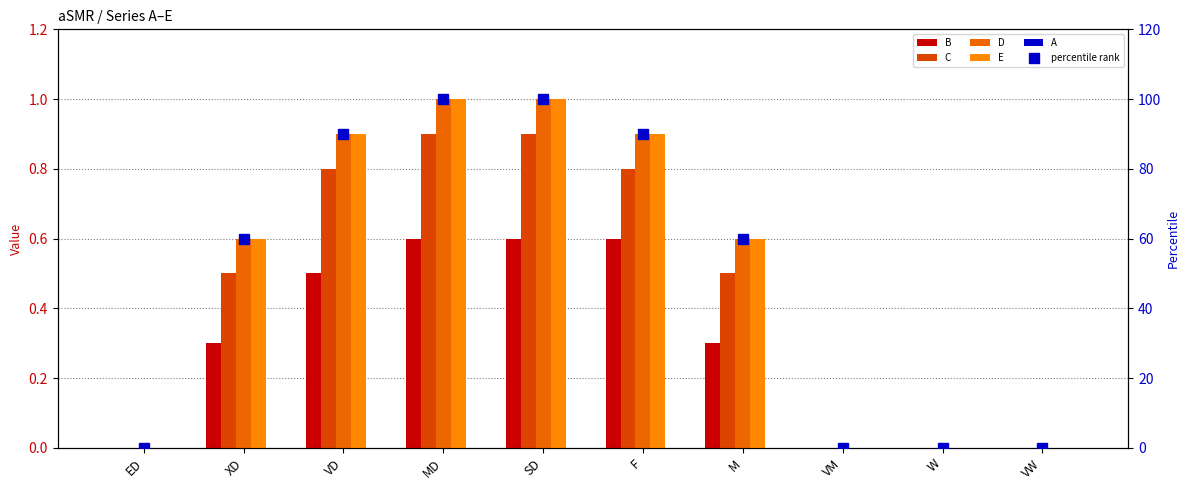

Reading left to right, what are all the values shown in this chart?

B: 0.0	0.3	0.5	0.6	0.6	0.6	0.3	0.0	0.0	0.0
C: 0.0	0.5	0.8	0.9	0.9	0.8	0.5	0.0	0.0	0.0
D: 0.0	0.6	0.9	1.0	1.0	0.9	0.6	0.0	0.0	0.0
E: 0.0	0.6	0.9	1.0	1.0	0.9	0.6	0.0	0.0	0.0
A: 0.0	0.0	0.0	0.0	0.0	0.0	0.0	0.0	0.0	0.0
percentile rank: 0.0	60.0	90.0	100.0	100.0	90.0	60.0	0.0	0.0	0.0